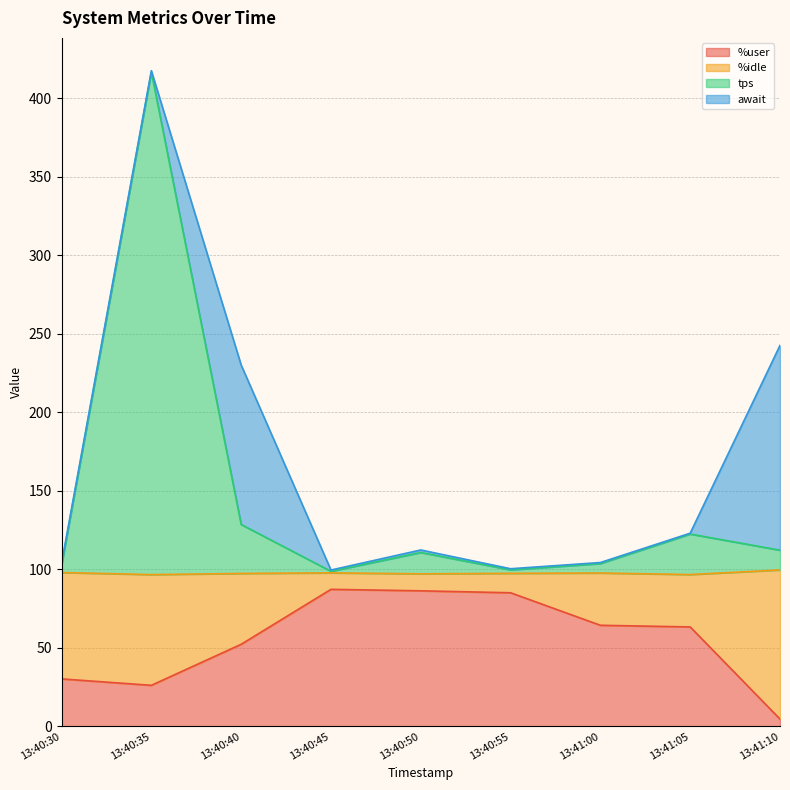

At which category is the sum across all series the highest?

13:40:35